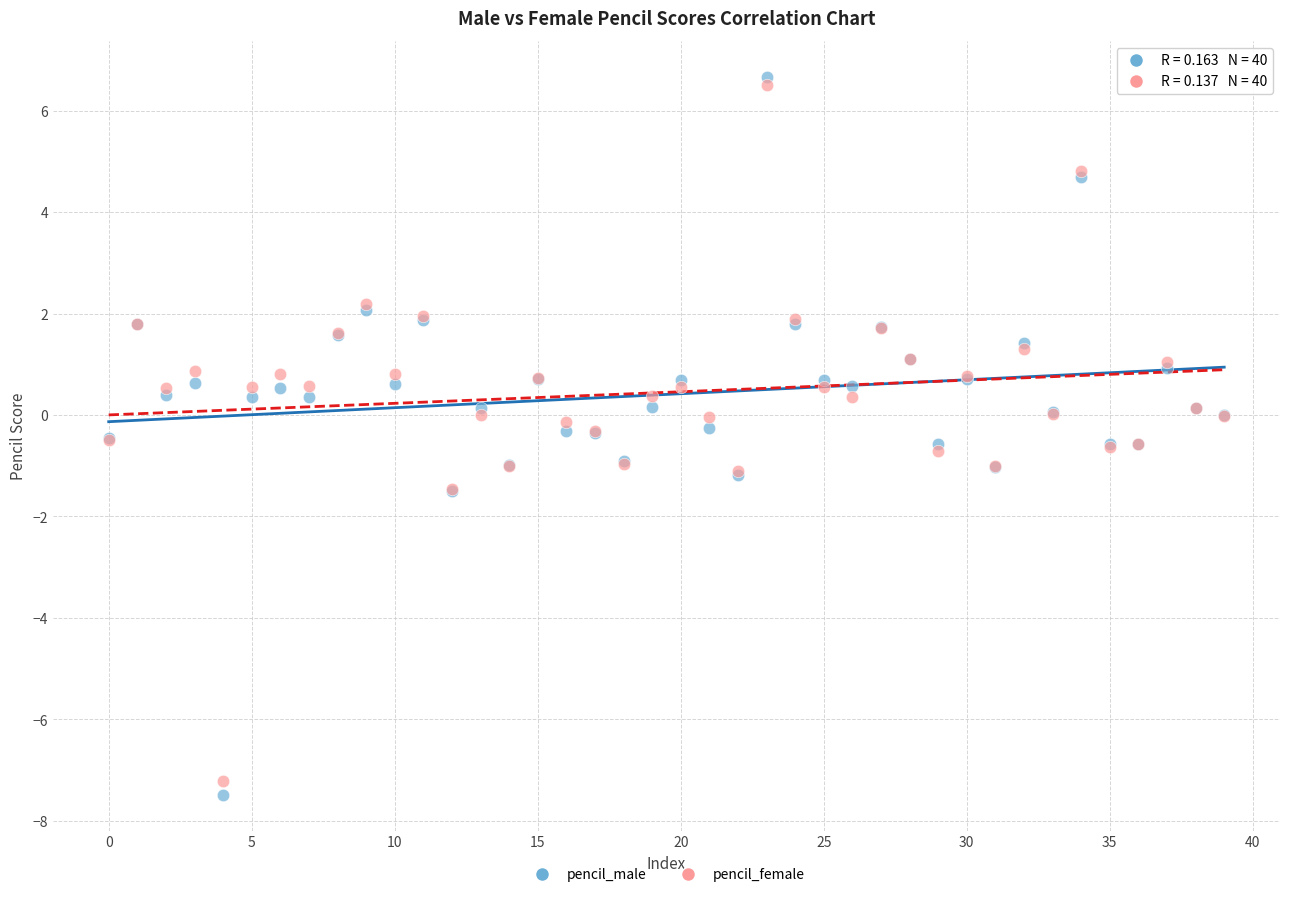

Which series has the widest spread of Y values?

pencil_male